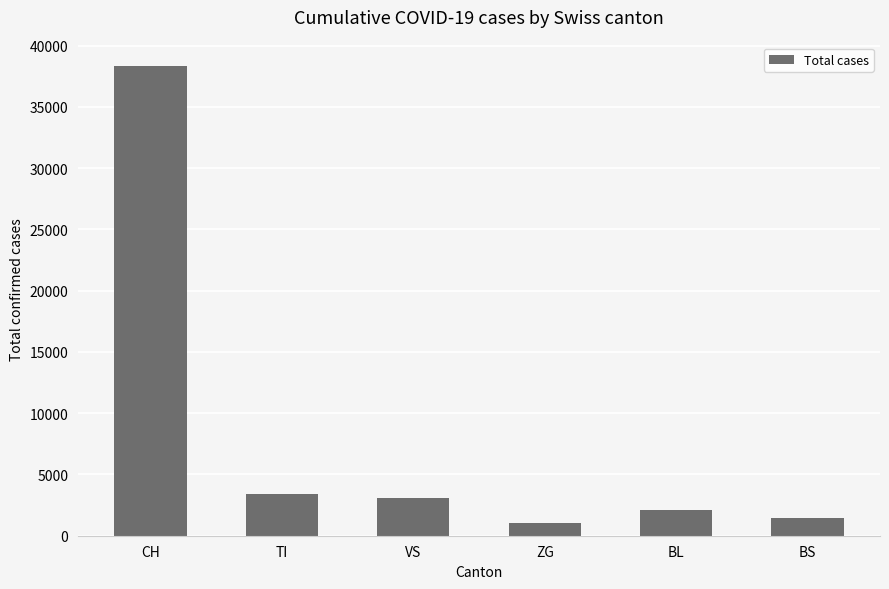

Reading left to right, what are all the values shown in this chart?

CH=38350	TI=3437	VS=3099	ZG=1077	BL=2074	BS=1471